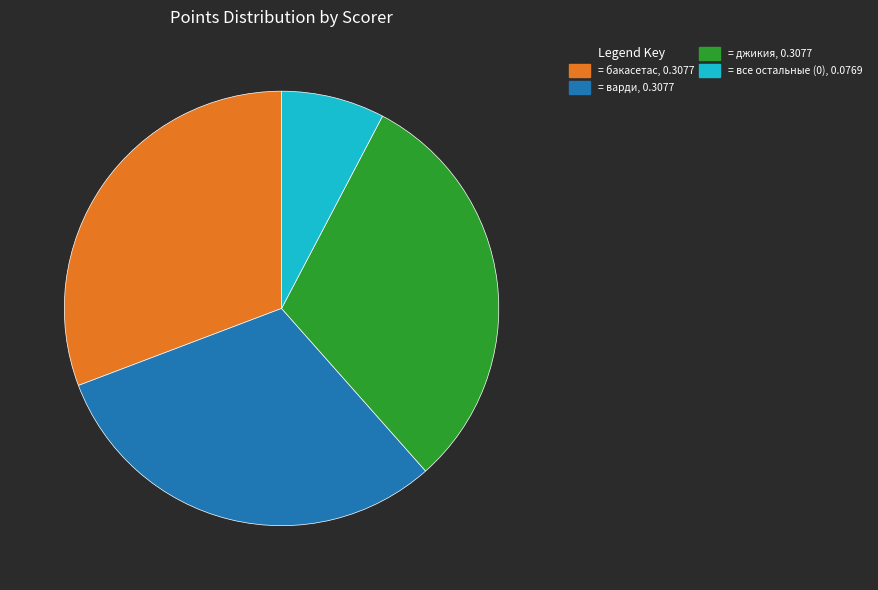

Is there any slice that represents more than half of the pie?

No